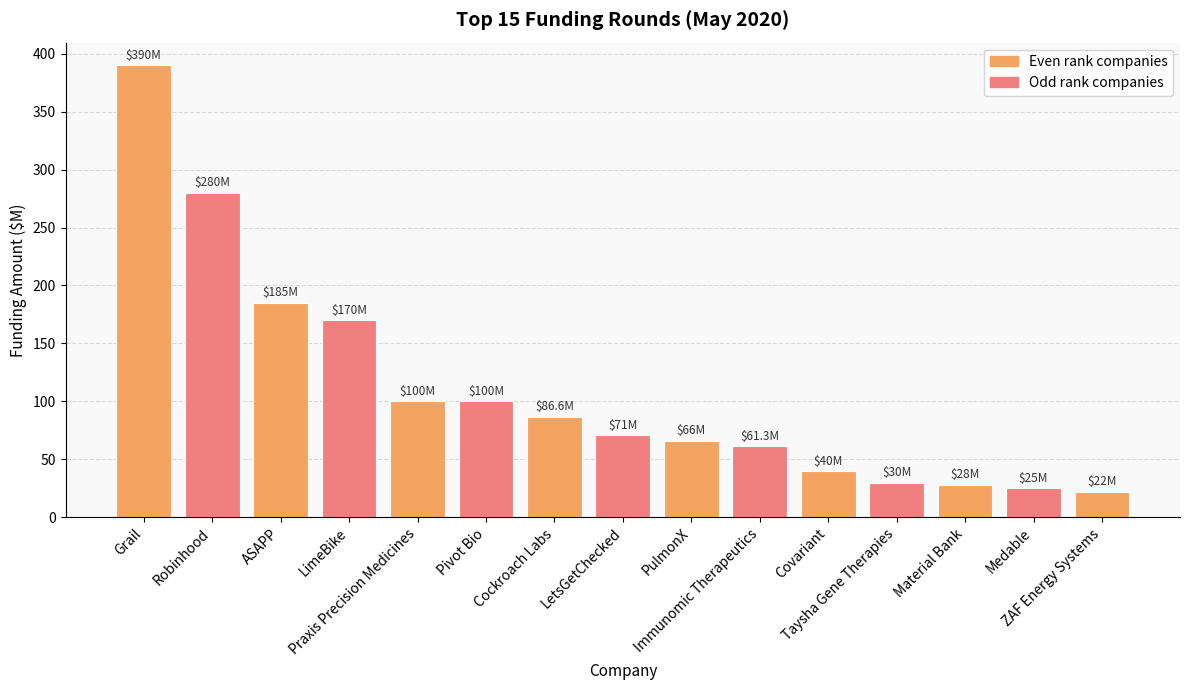

What is the average value?

110.3